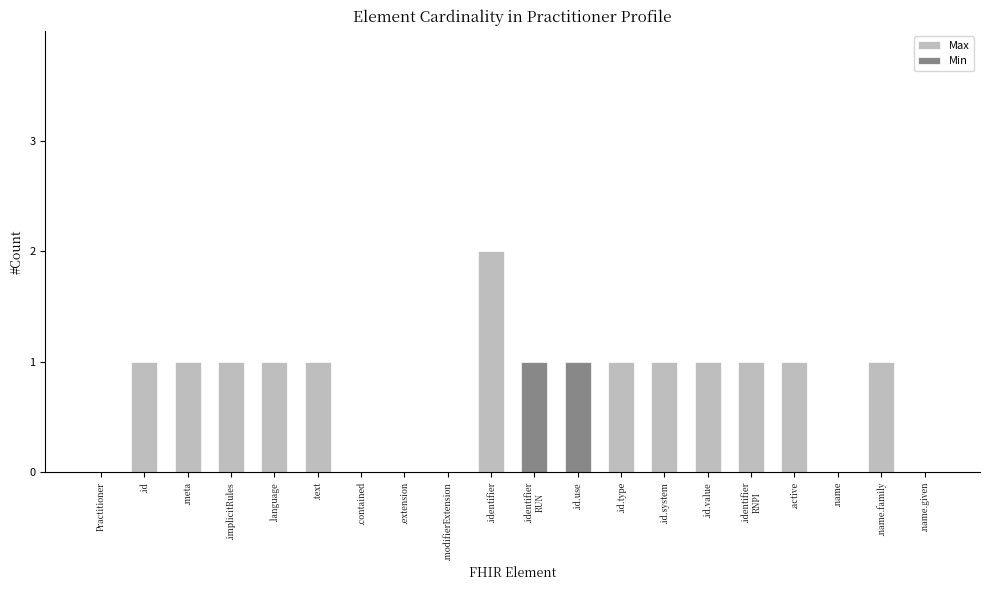

What is the maximum value shown in the chart?

2